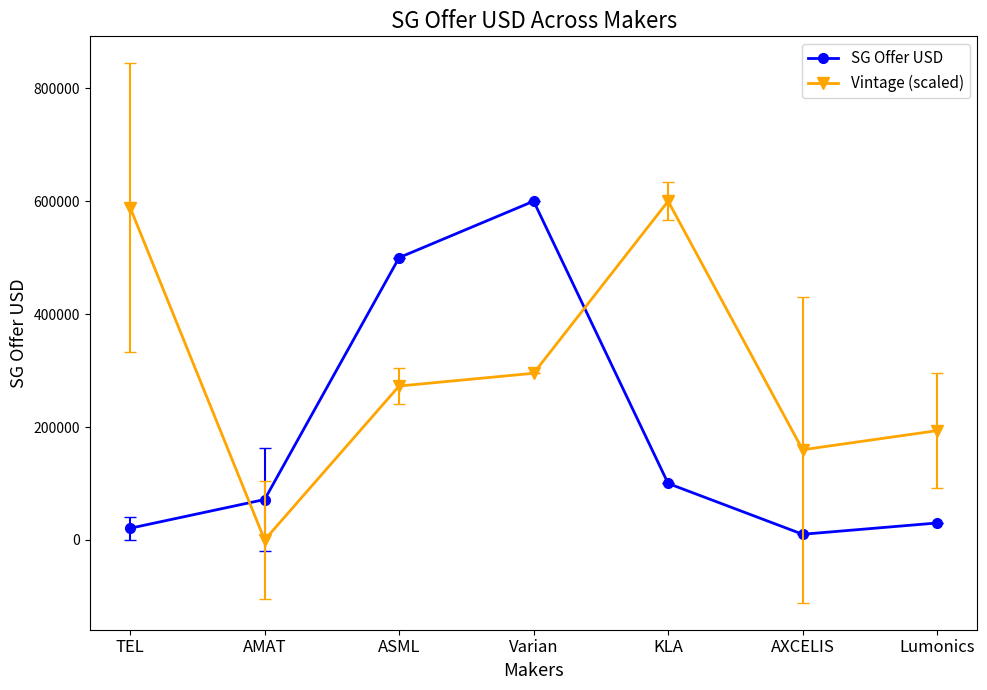

How many data points in Vintage (scaled) are less than 272580?

3